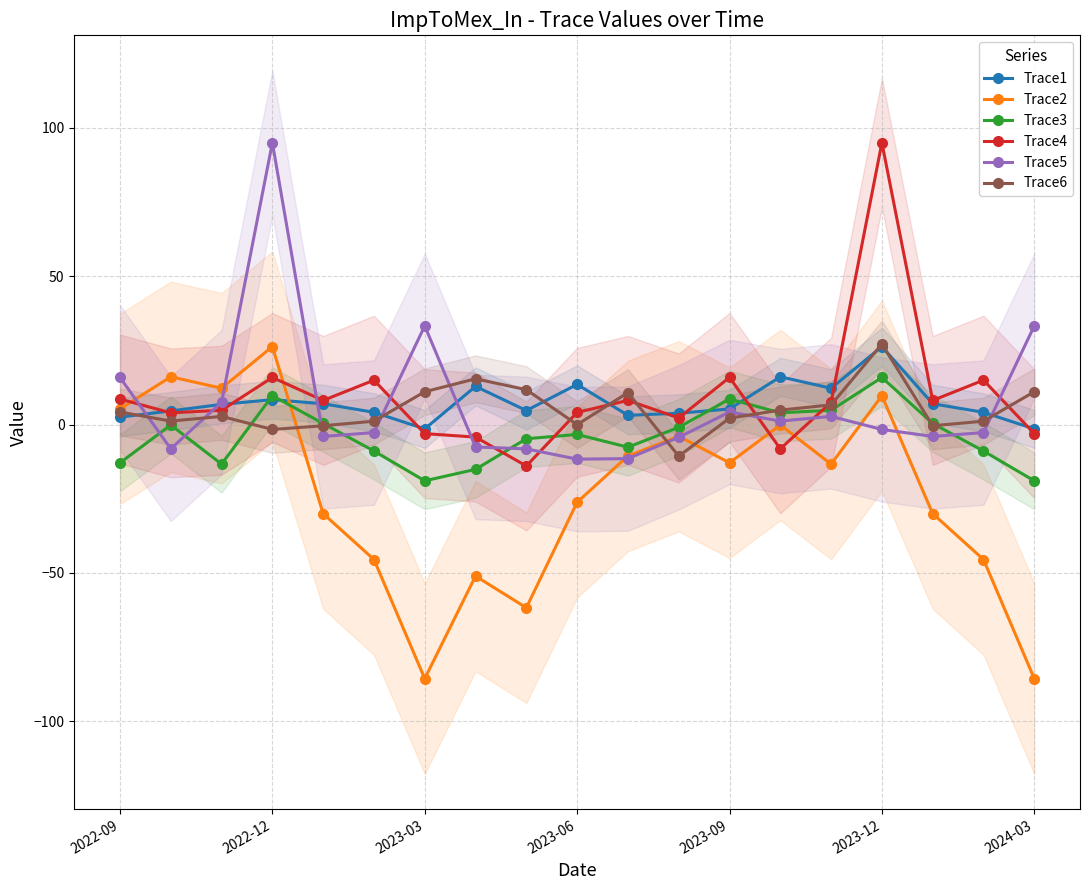

How many lines are shown in the chart?

6